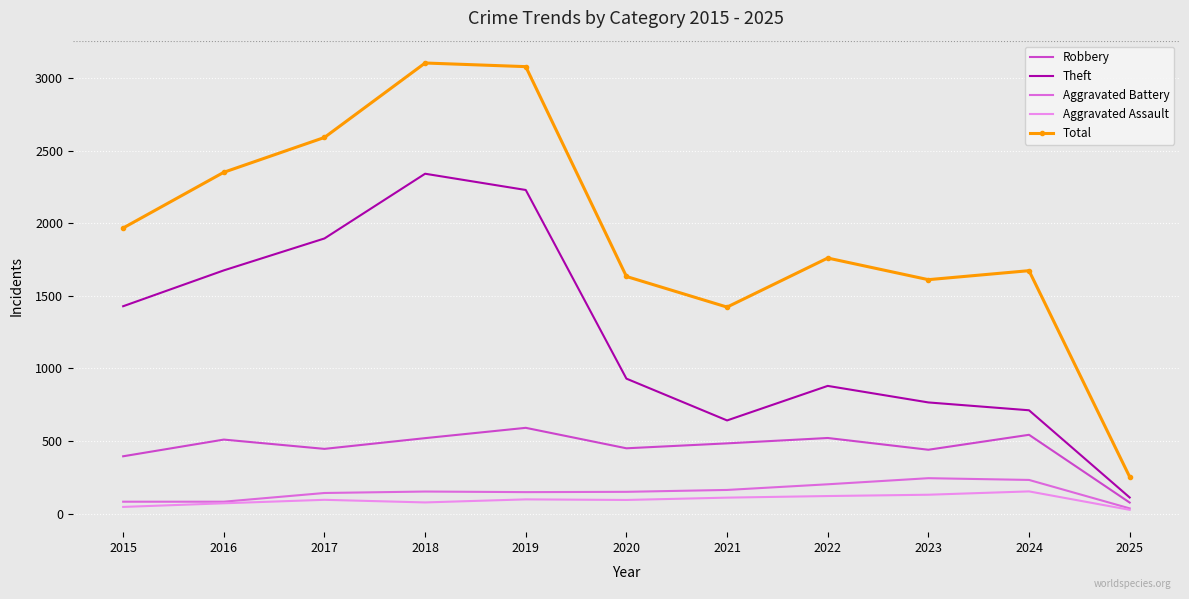

True or false: Robbery and Total intersect in this chart.

False